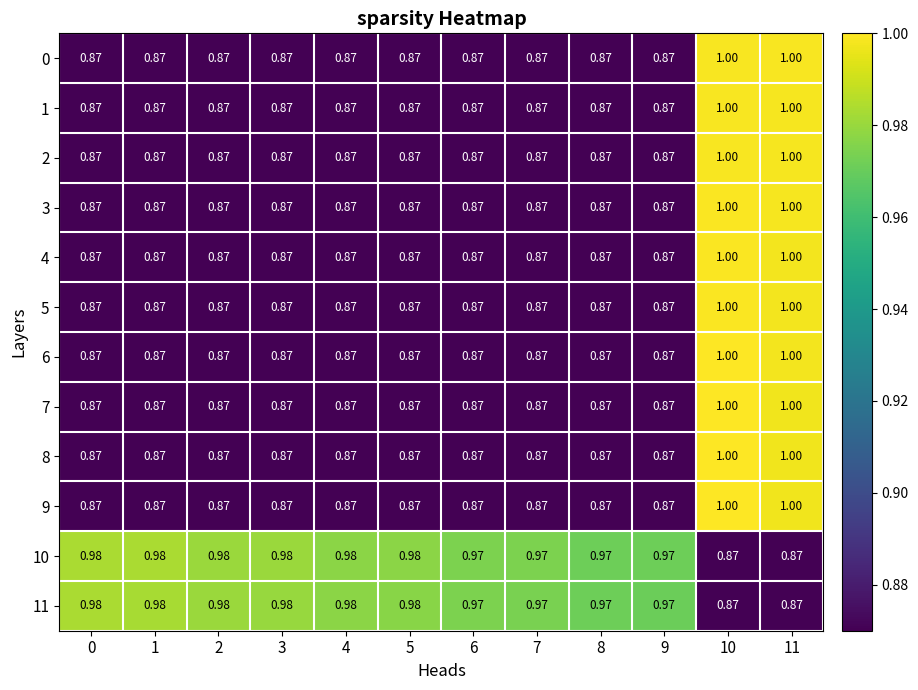

Which series has the widest spread of values?

9